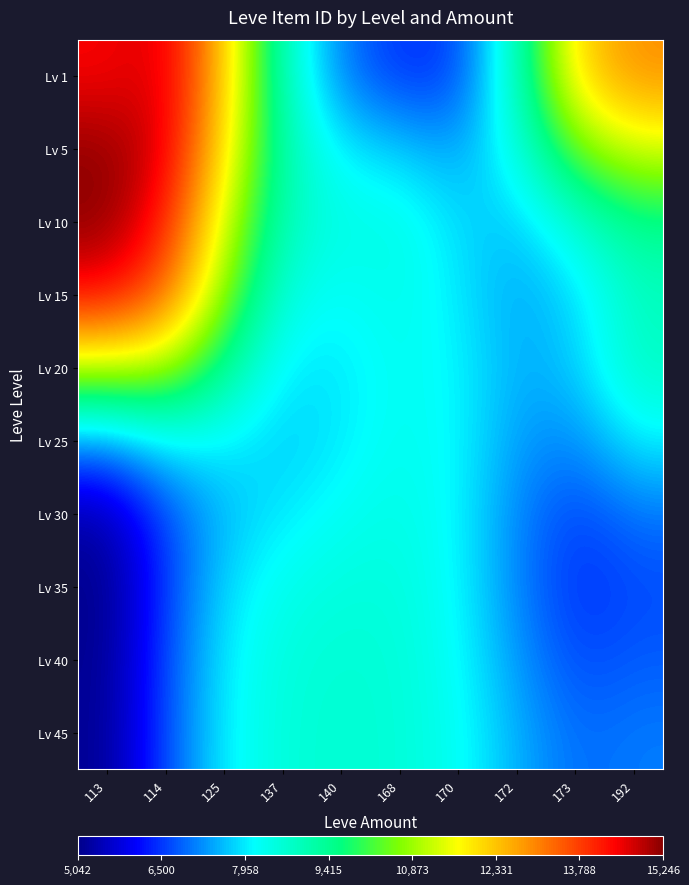

How many series are shown in this chart?

10